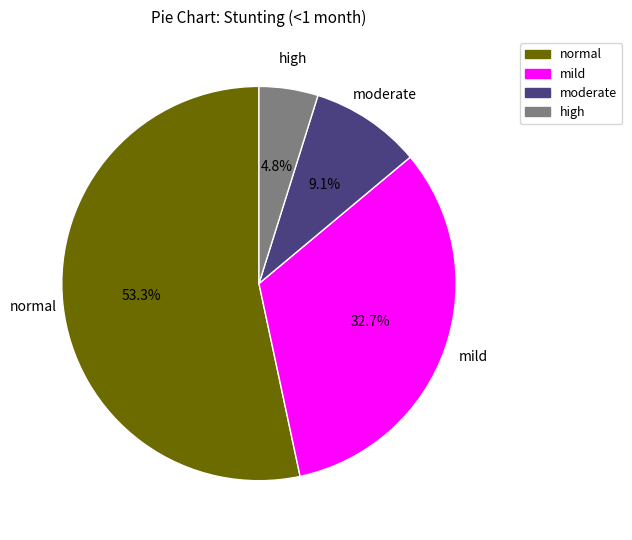

The moderate slice represents 2% of the pie. True or false?

False